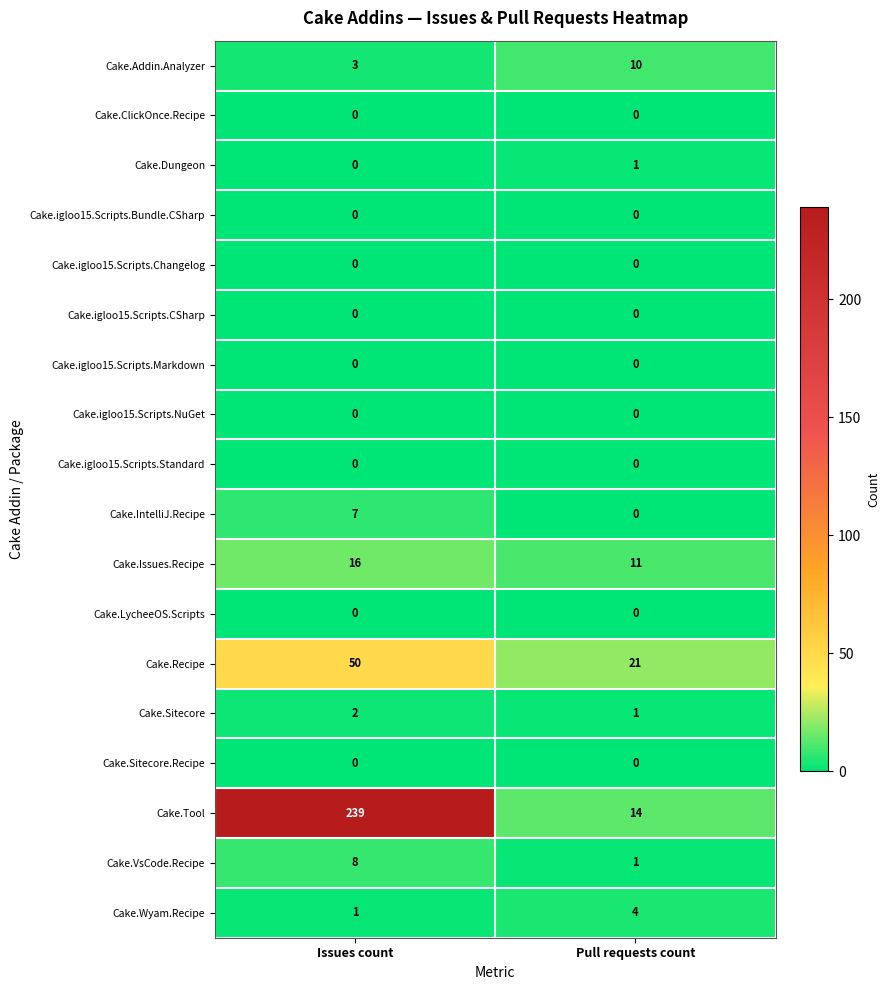

Which series has the largest total across all categories?

Cake.Tool